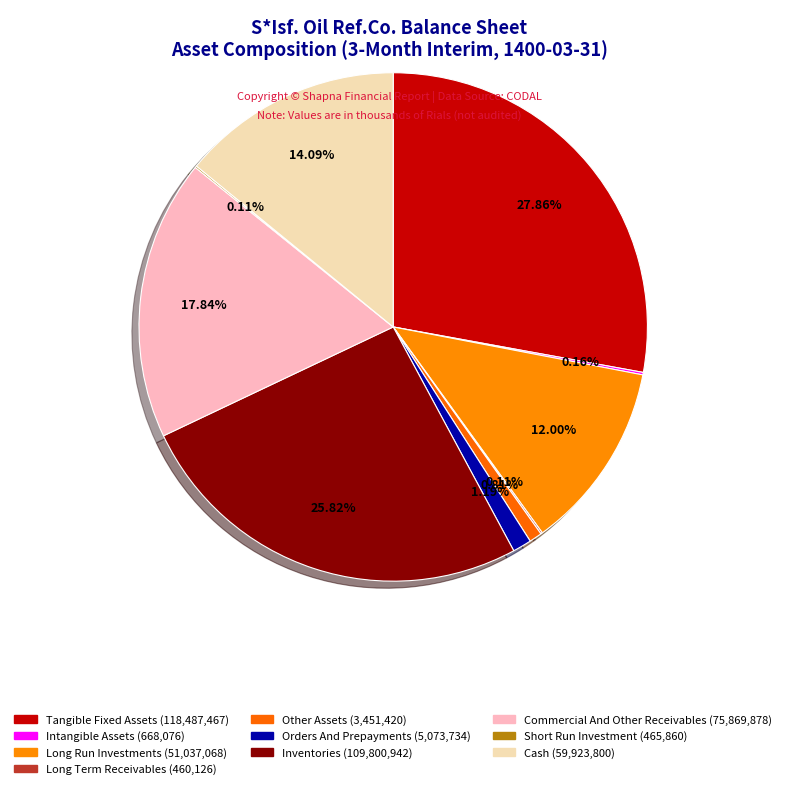

To the nearest percent, what is the difference between the largest and smallest slice percentages?

28%